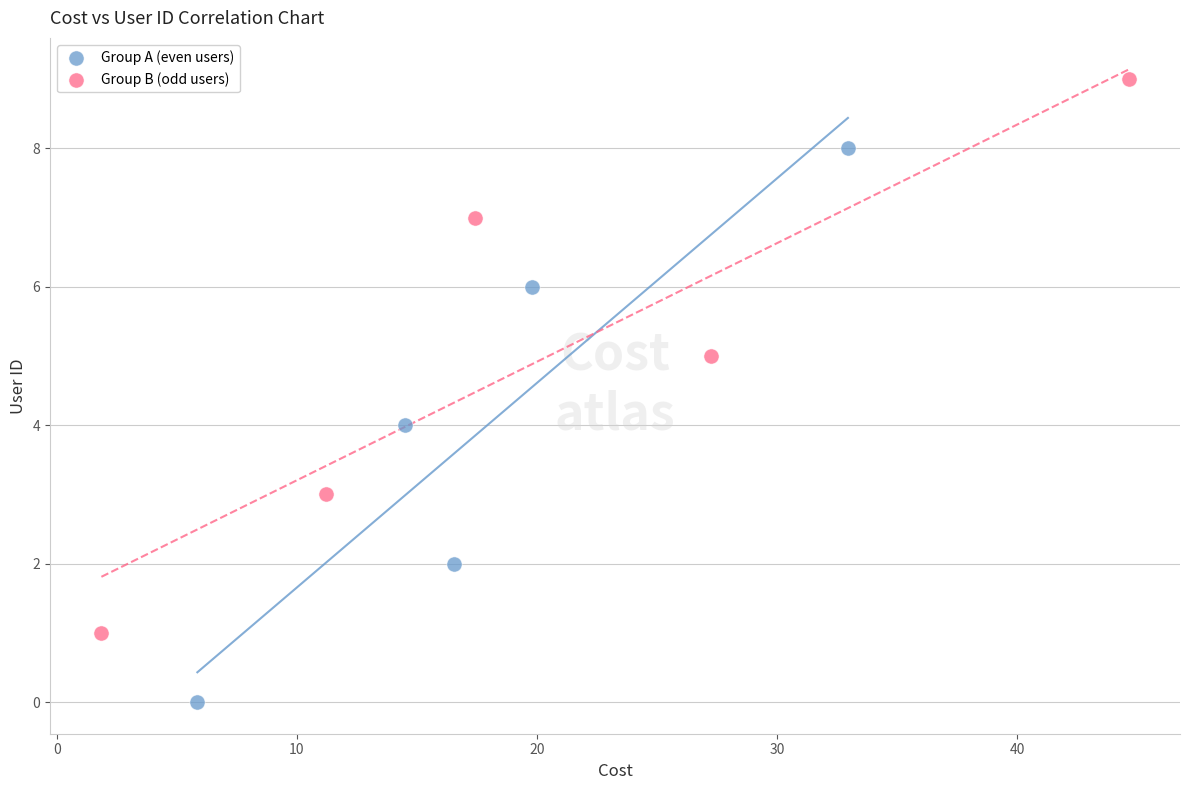

Which series reaches the maximum Y coordinate?

Group B (odd users)